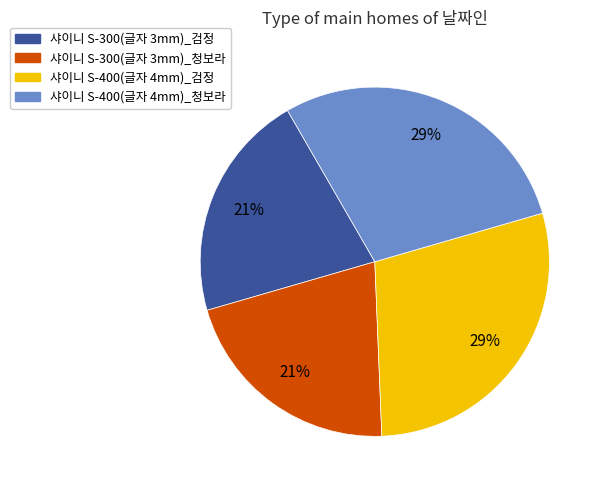

Do 샤이니 S-400(글자 4mm)_청보라 and 샤이니 S-400(글자 4mm)_검정 together represent more than half of the pie?

Yes